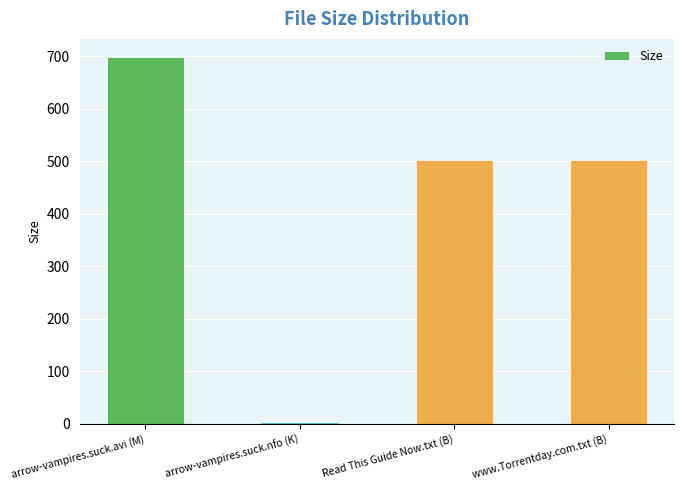

Between arrow-vampires.suck.avi (M) and arrow-vampires.suck.nfo (K), which is larger?

arrow-vampires.suck.avi (M)